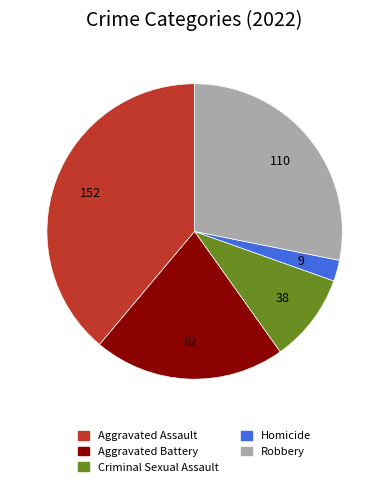

Do Homicide and Robbery together represent more than half of the pie?

No